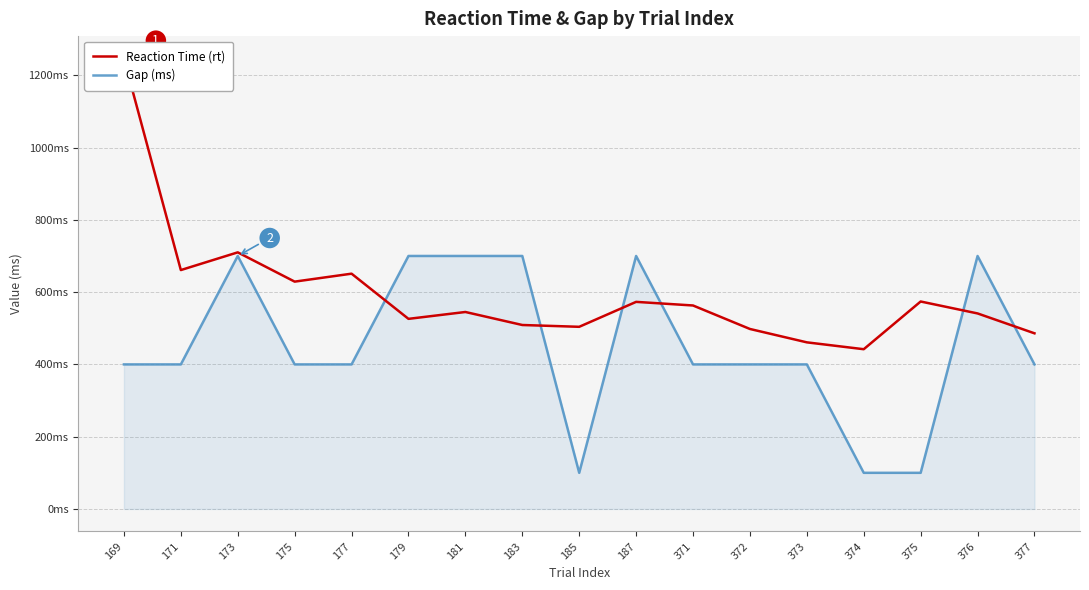

What is the difference between the highest and lowest values at 376?

159